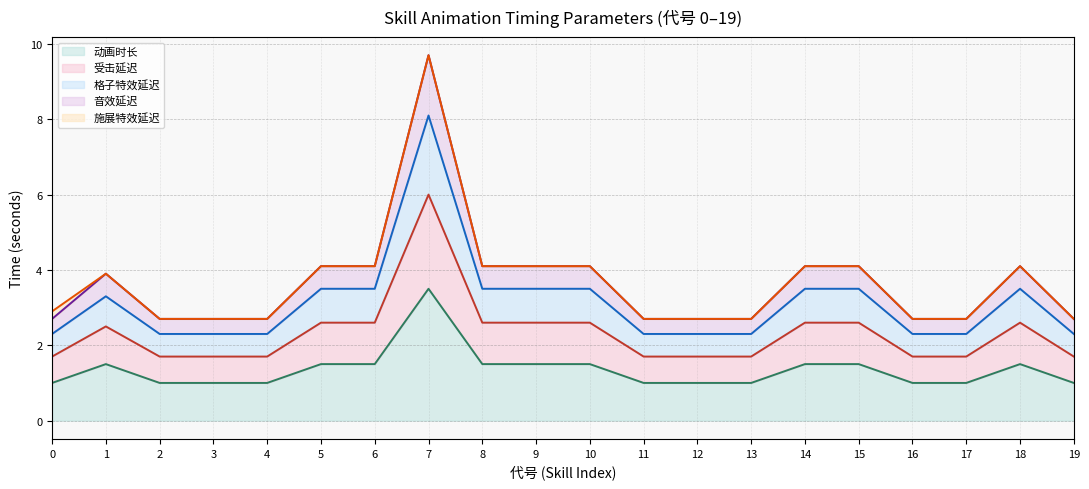

How many values in the 受击延迟 (line) series exceed 2?

10